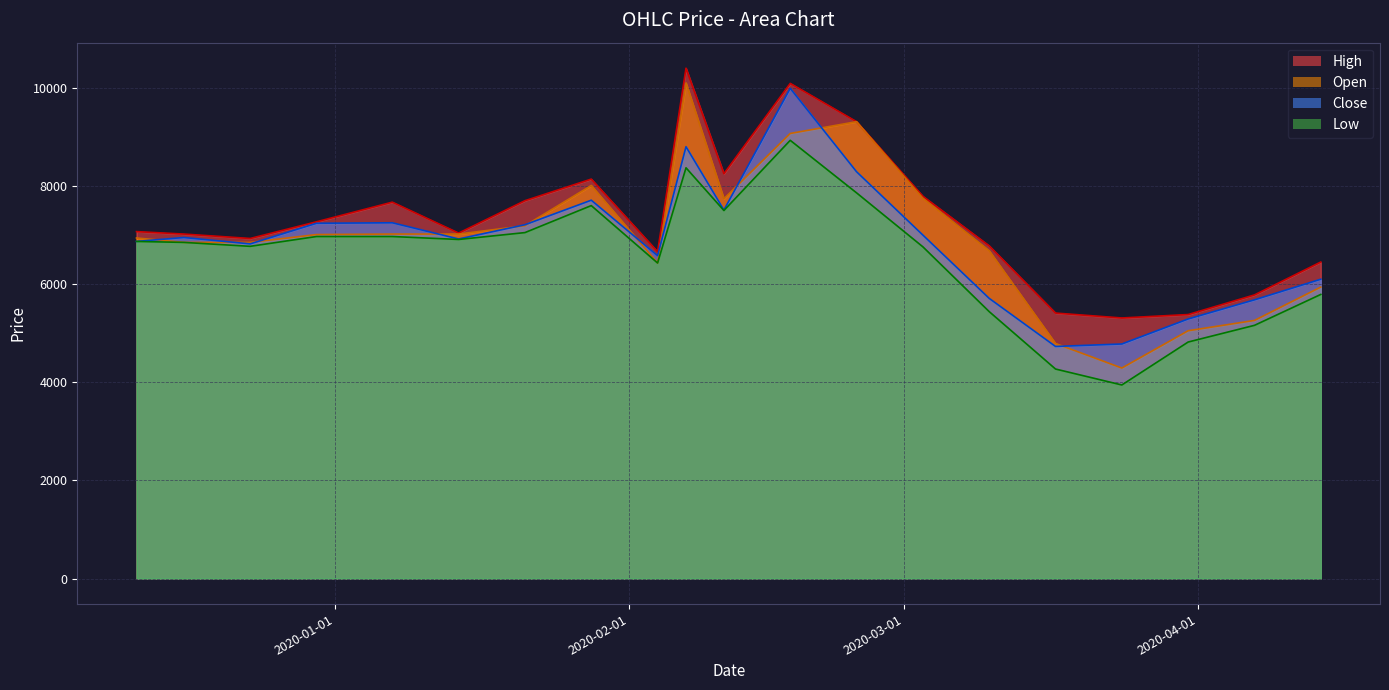

What is the approximate value of Low at 2020-01-14?

6910